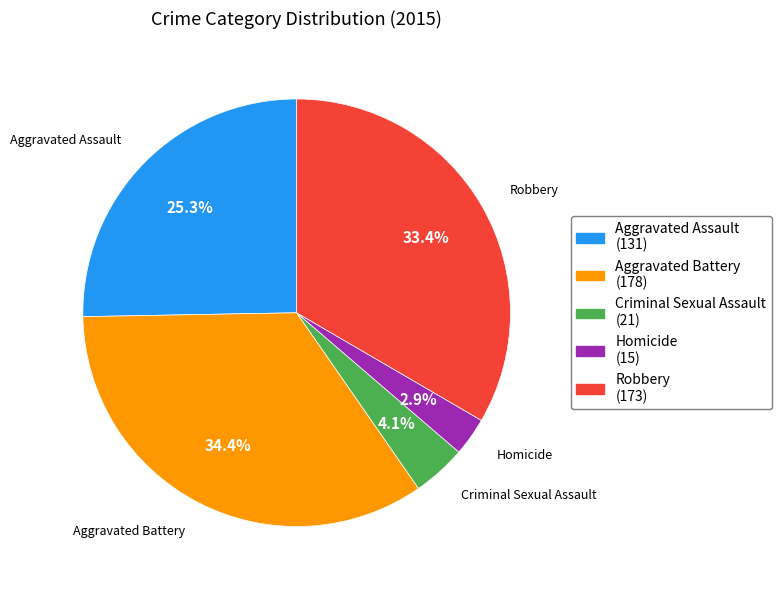

What percentage is the Aggravated Battery slice, to the nearest percent?

34%